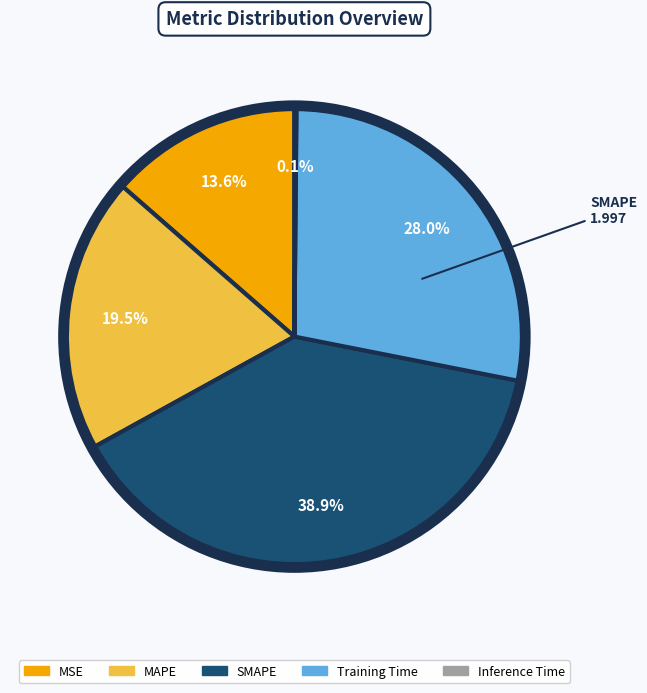

What portion of the pie excludes MSE?

86.4%